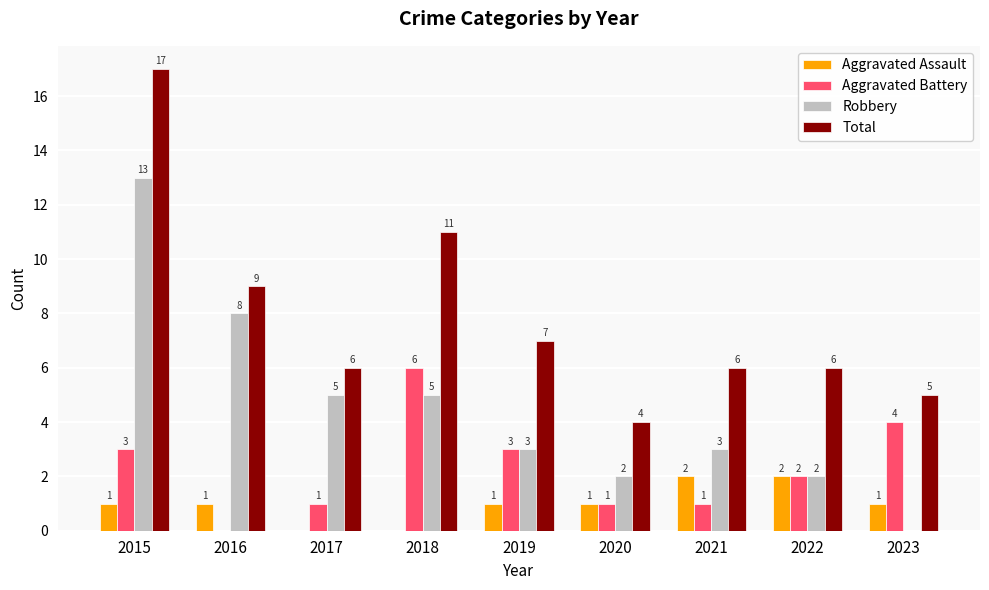

Which series changed the most between 2015 and 2016?

Total